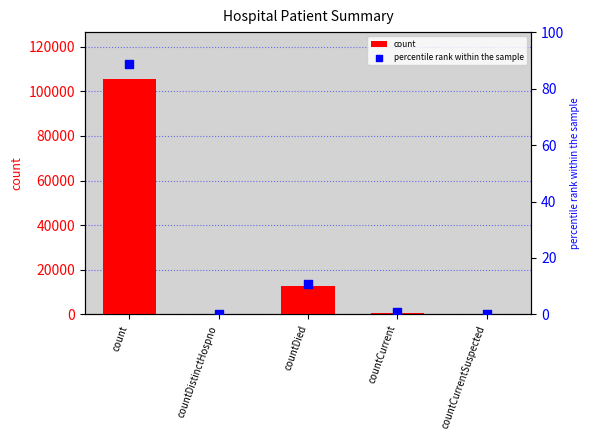

At how many categories does at least one series exceed 74156?

1